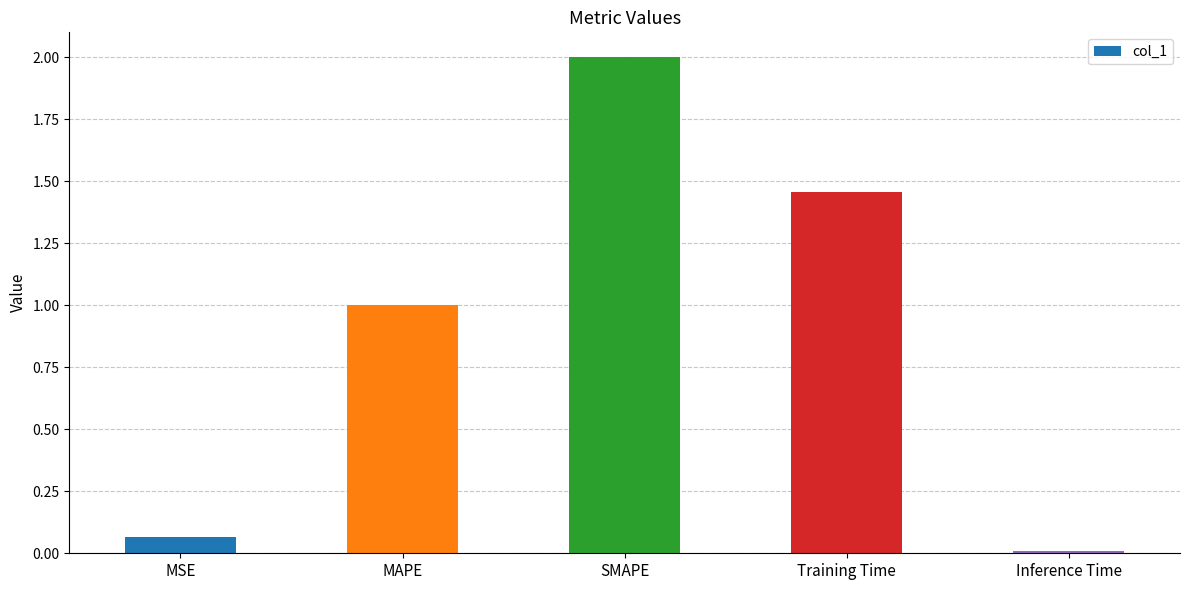

Count the number of data series in this chart.

1